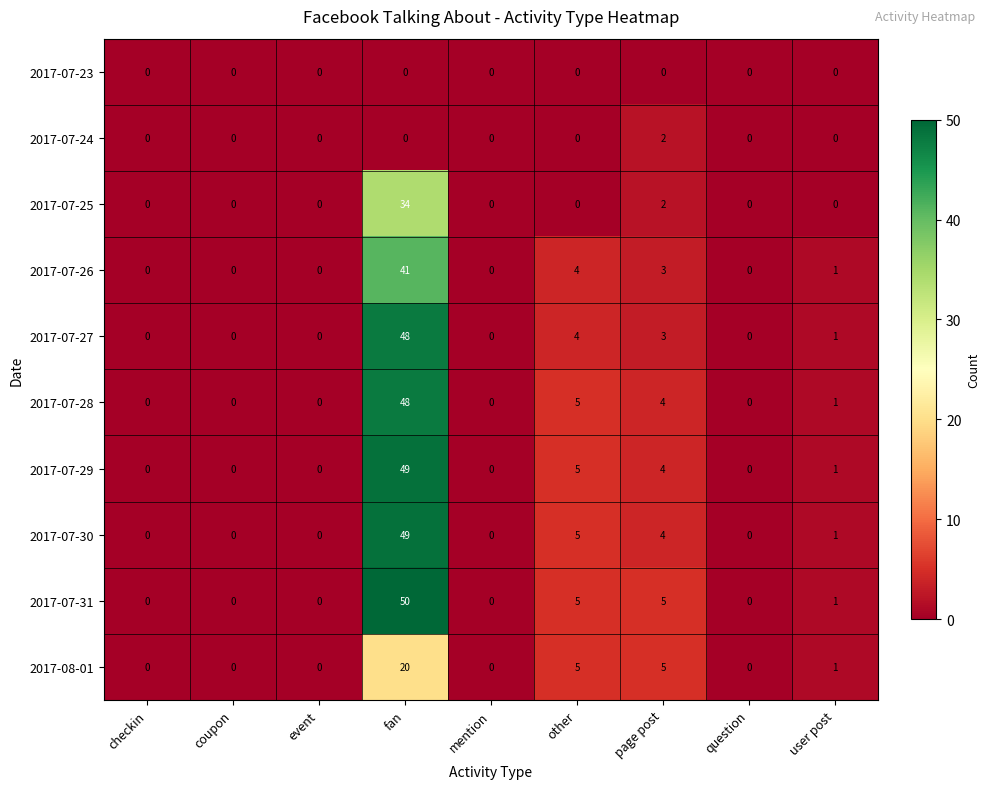

The value of 2017-07-31 at coupon is -20. True or false?

False